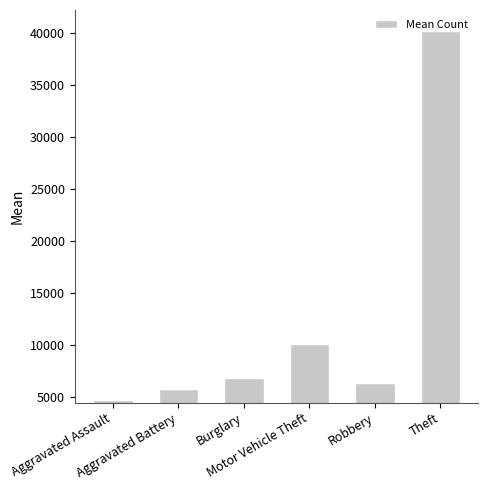

What is the greatest value displayed?

40246.3